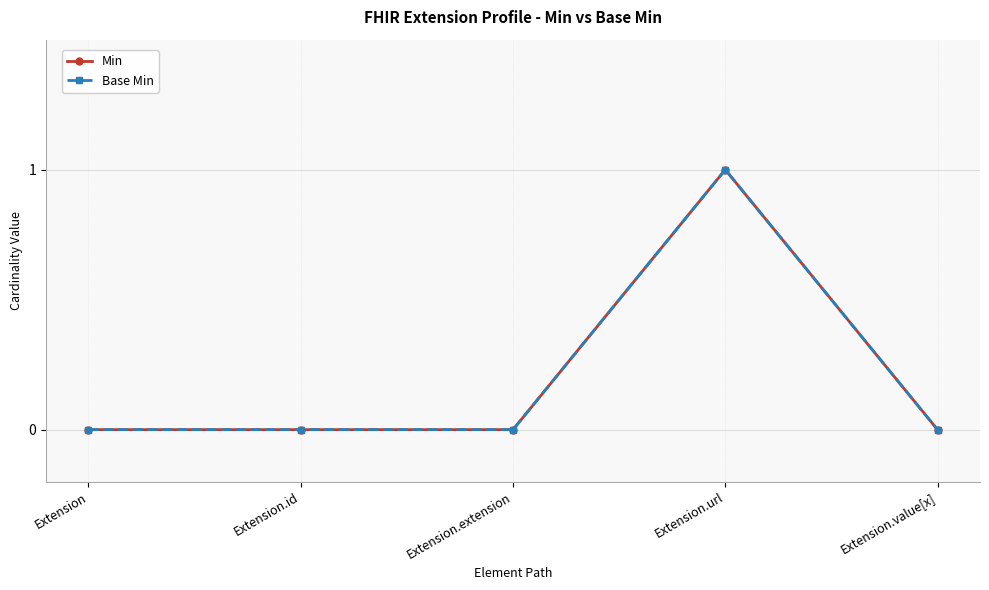

How many values in the Base Min series exceed 0?

1